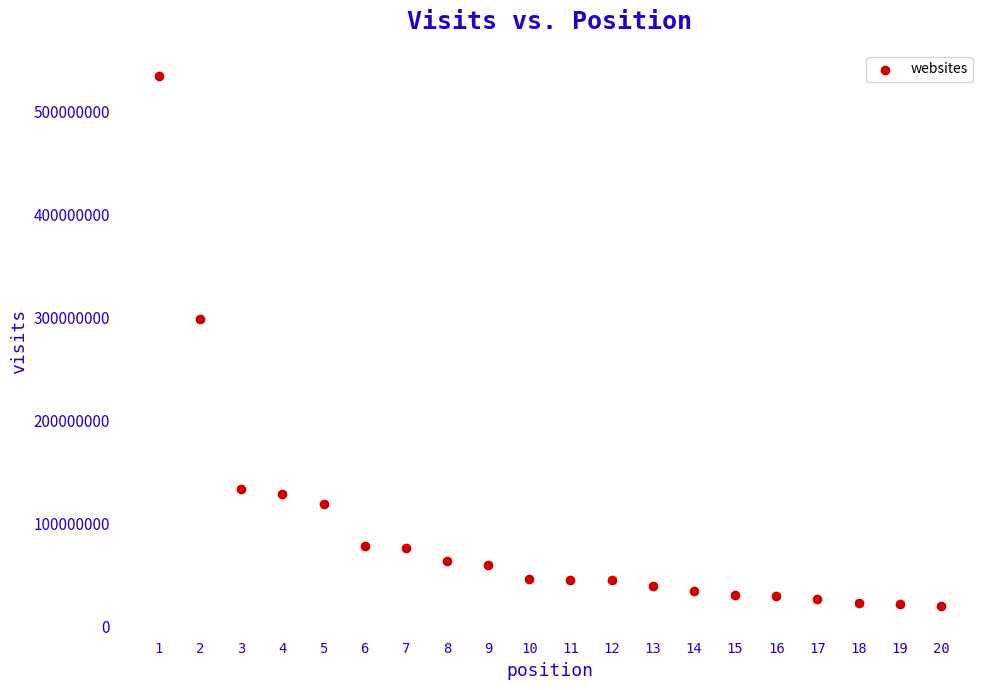

What Y value in the scatter plot is closest to 276932389?

298645084